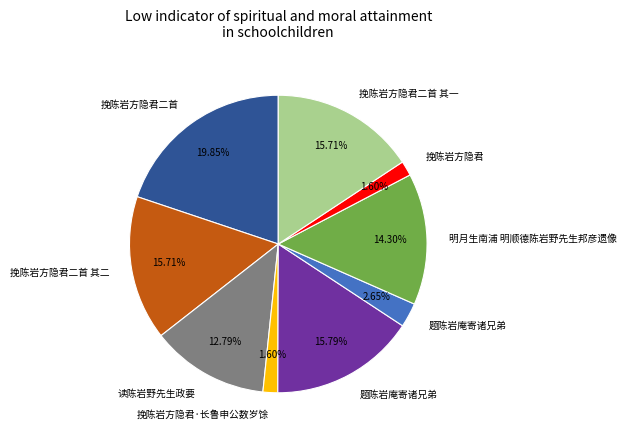

Count the number of slices in the pie.

9